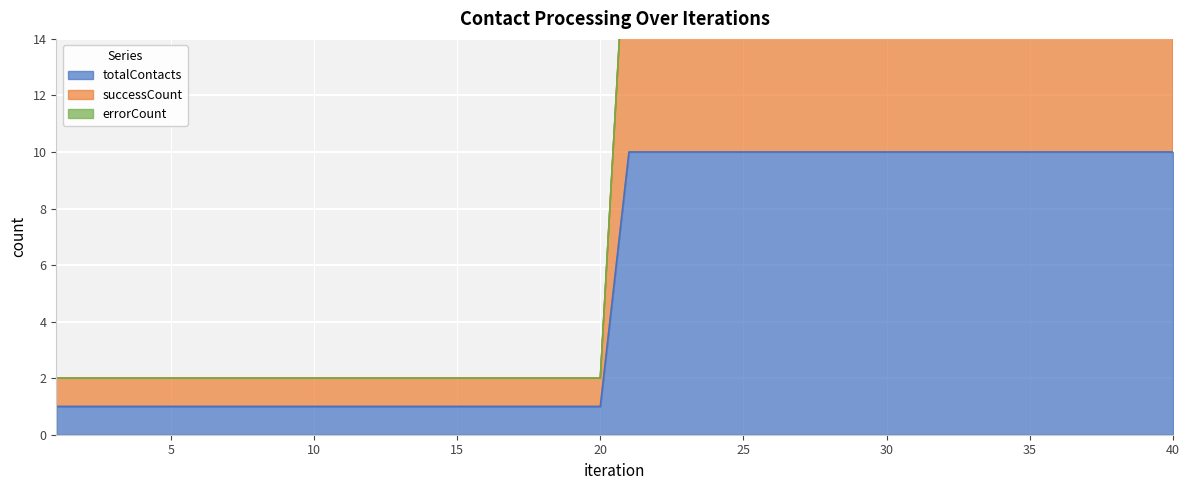

What is the lowest value of the totalContacts series?

1